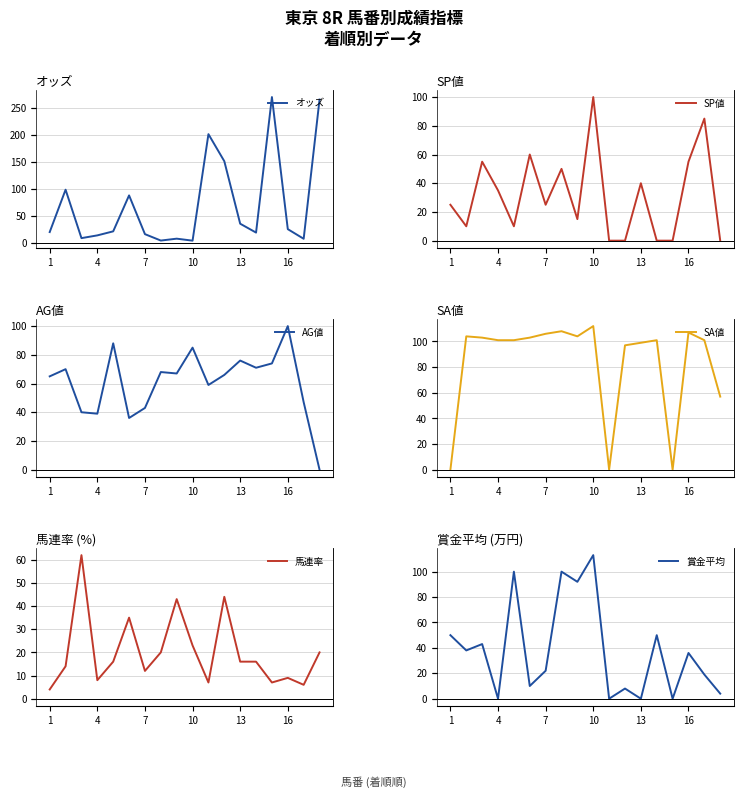

What is the value of the 馬連率 point at the 14th from the left?

16.0